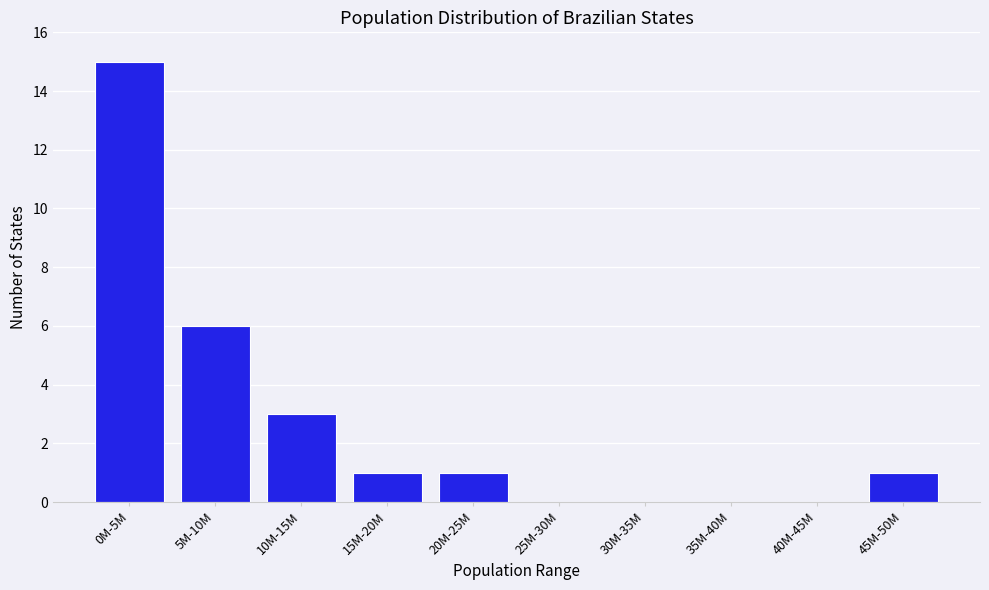

Reading left to right, what are all the values shown in this chart?

0M-5M=15	5M-10M=6	10M-15M=3	15M-20M=1	20M-25M=1	25M-30M=0	30M-35M=0	35M-40M=0	40M-45M=0	45M-50M=1